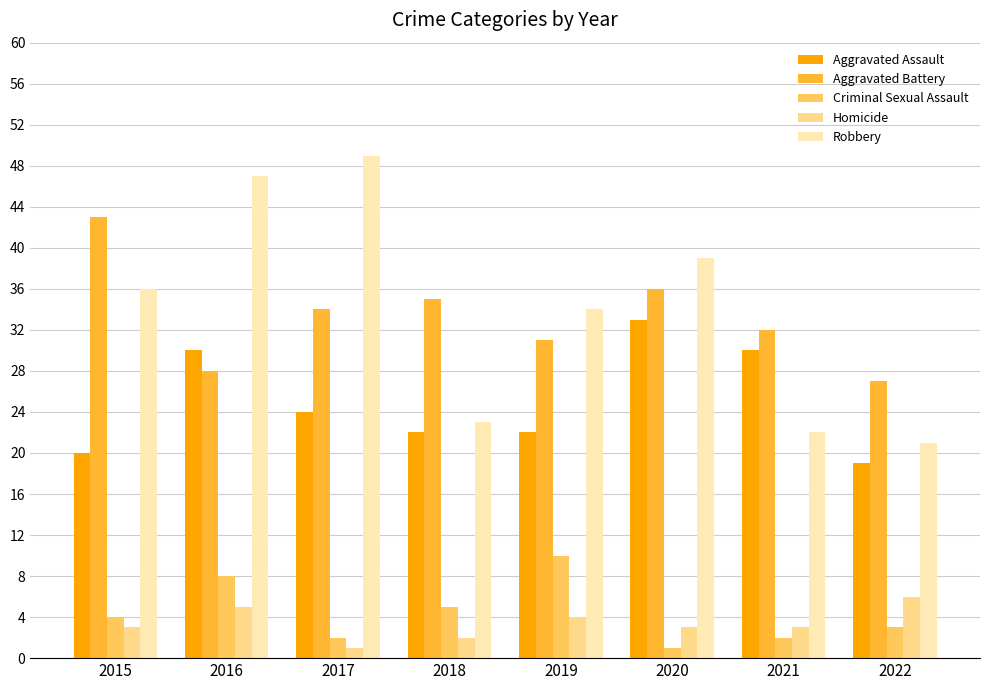

What is the difference between the highest and lowest values at 2022?

24